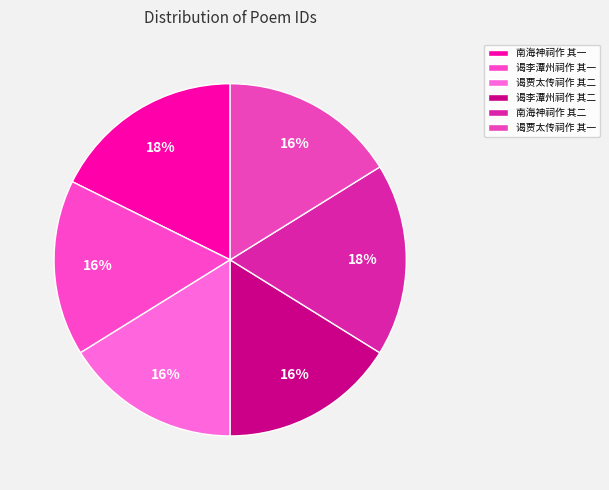

Is there any slice that represents more than half of the pie?

No